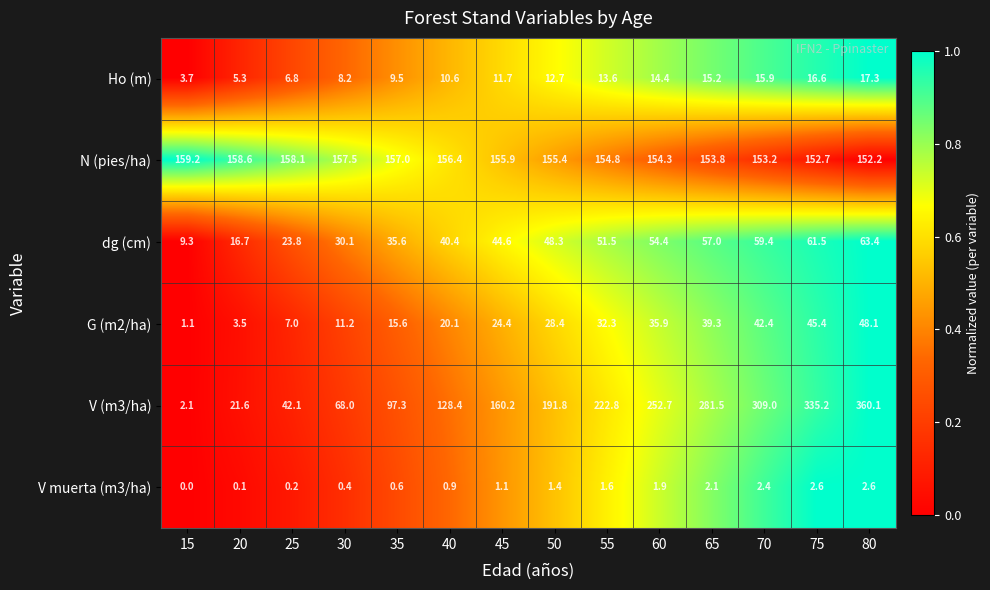

What is the spread (max minus min) of values at 40?

155.5